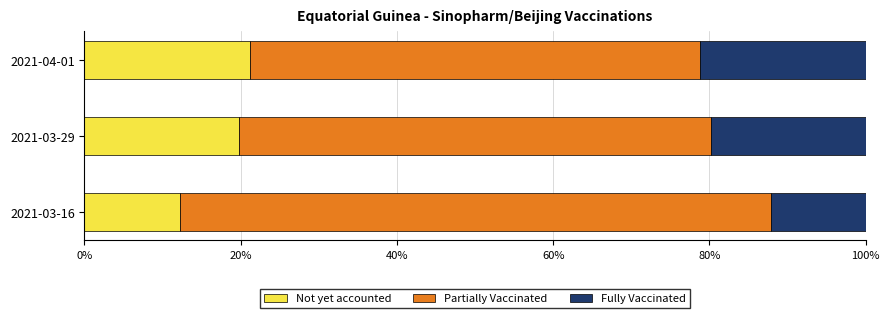

What is the average value of the Not yet accounted series?

17.7